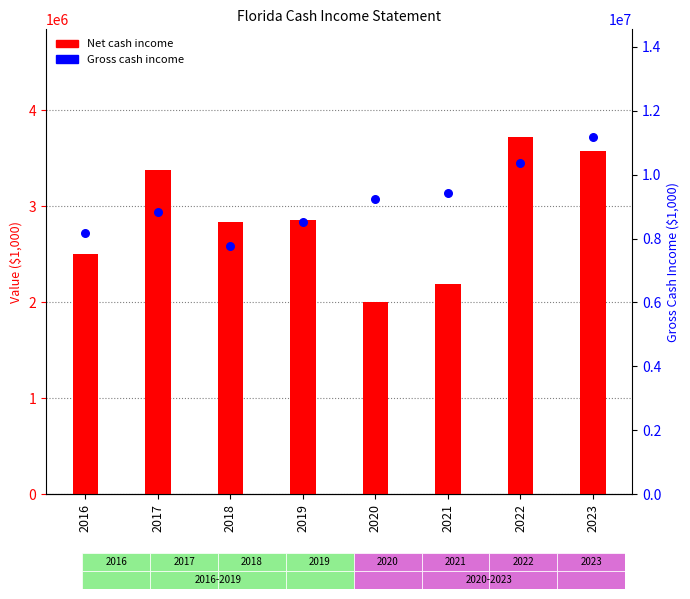

Which series contains the highest Y value?

Gross cash income